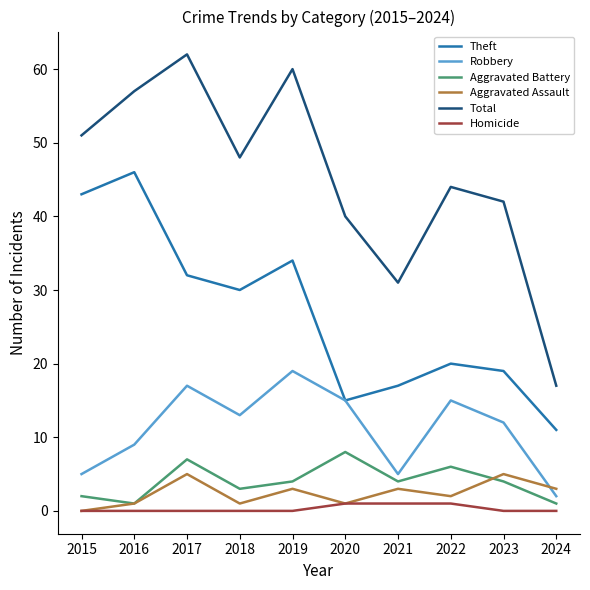

True or false: Robbery has a value of 17 at 2017.

True